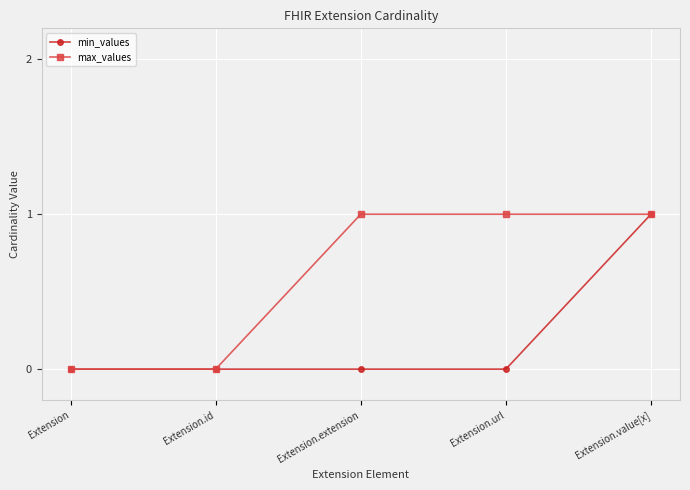

What are all the series names shown in the legend?

min_values, max_values